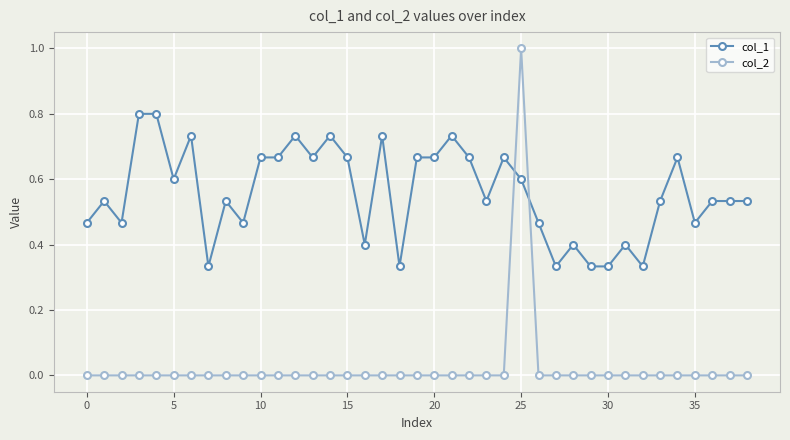

True or false: col_1 has more than 0 points higher than both neighbors.

True